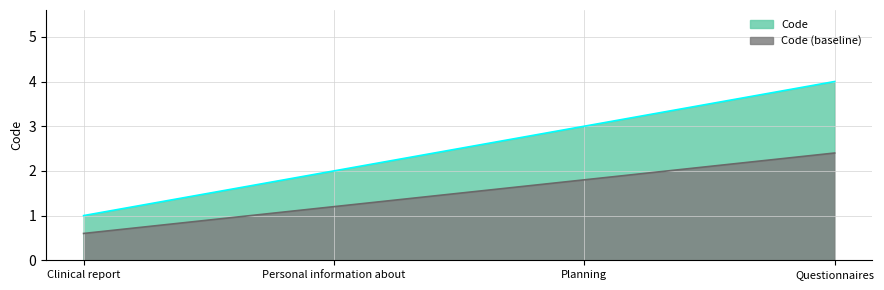

Which has a higher value, Personal information about or Questionnaires?

Questionnaires